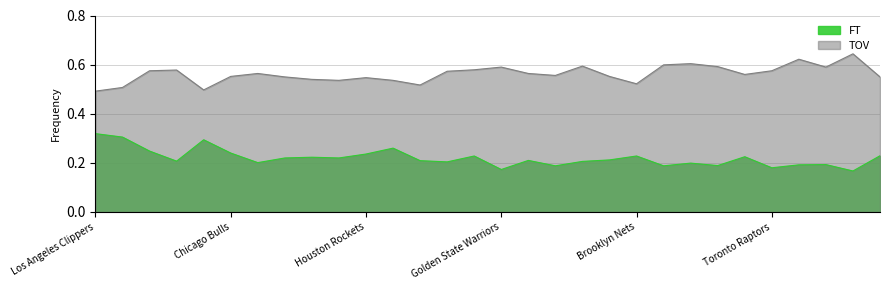

What is the sum of all TOV values?

16.9